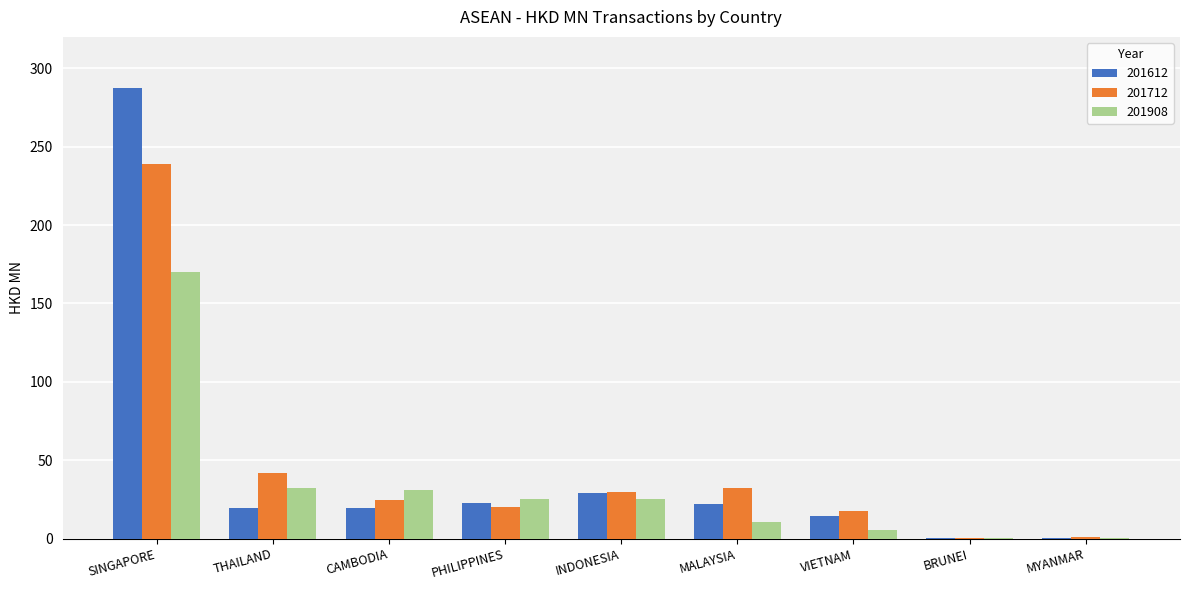

At which category is the sum across all series the highest?

SINGAPORE